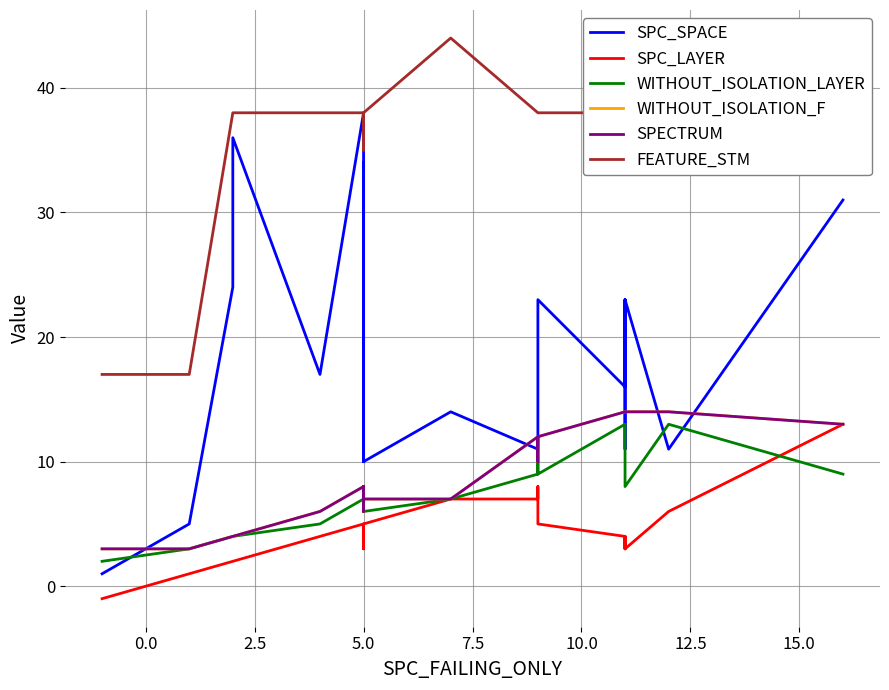

In WITHOUT_ISOLATION_LAYER, how many points are lower than both neighbors (excluding endpoints)?

3